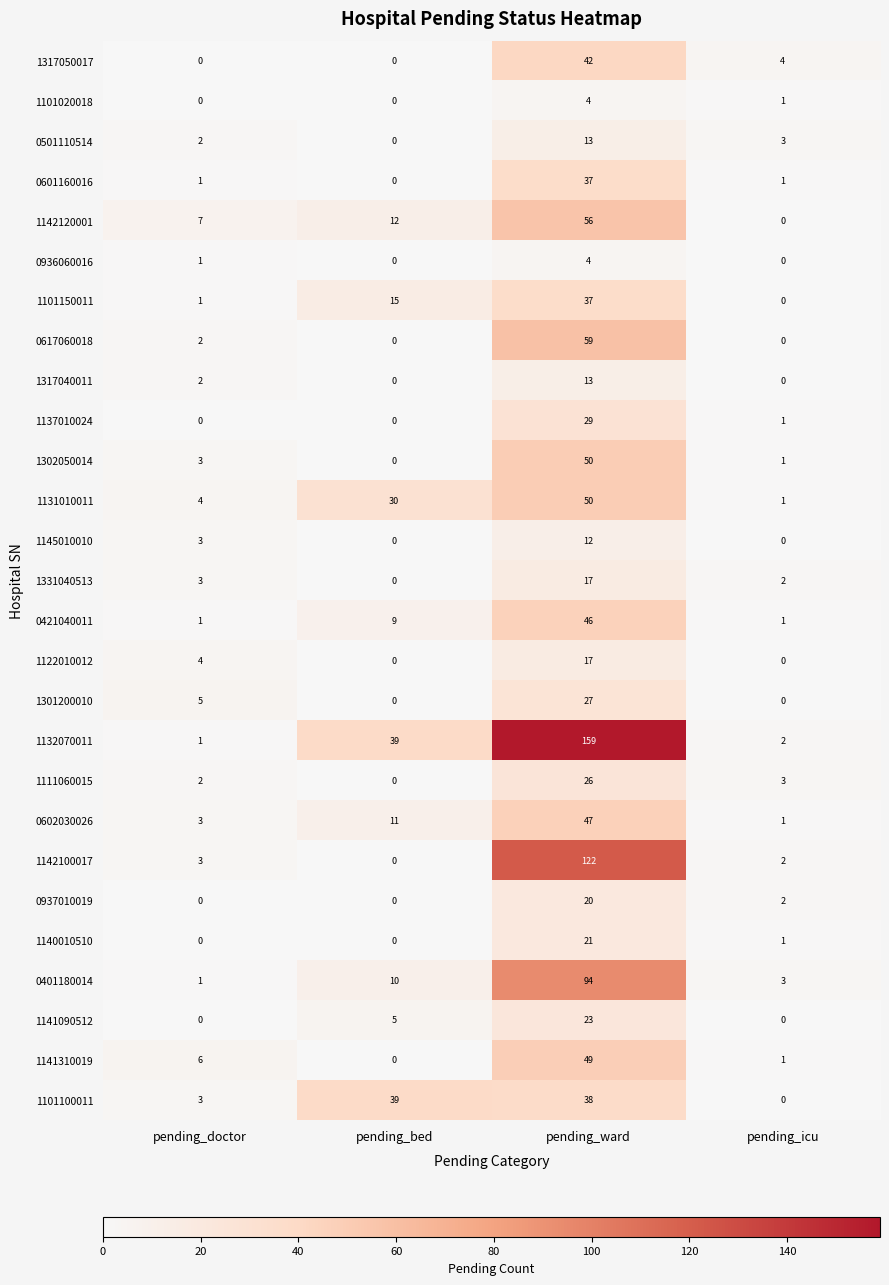

Which series has the widest spread of values?

1132070011